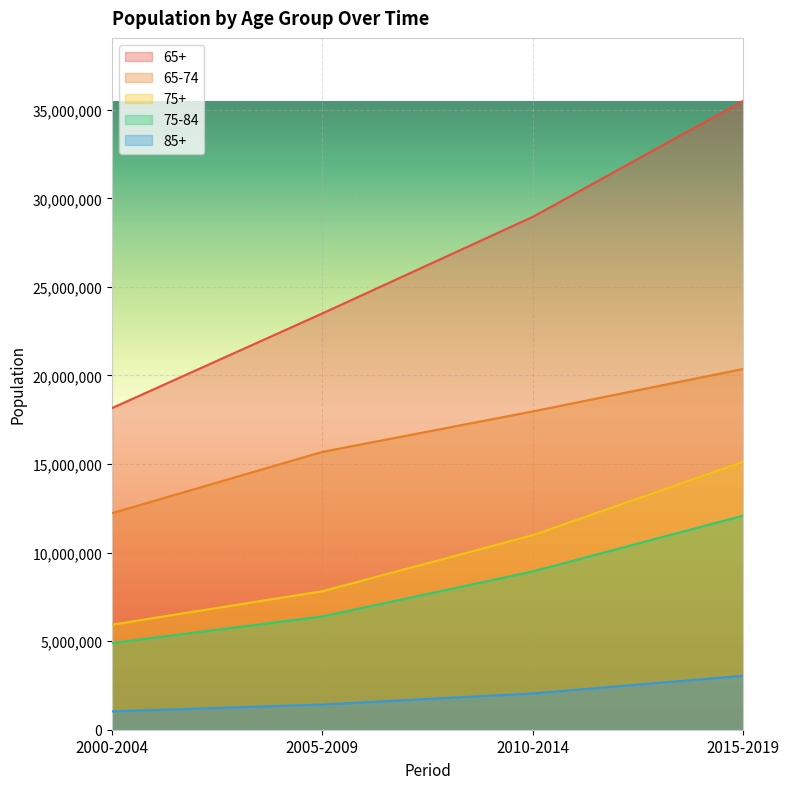

How many lines are shown in the chart?

5